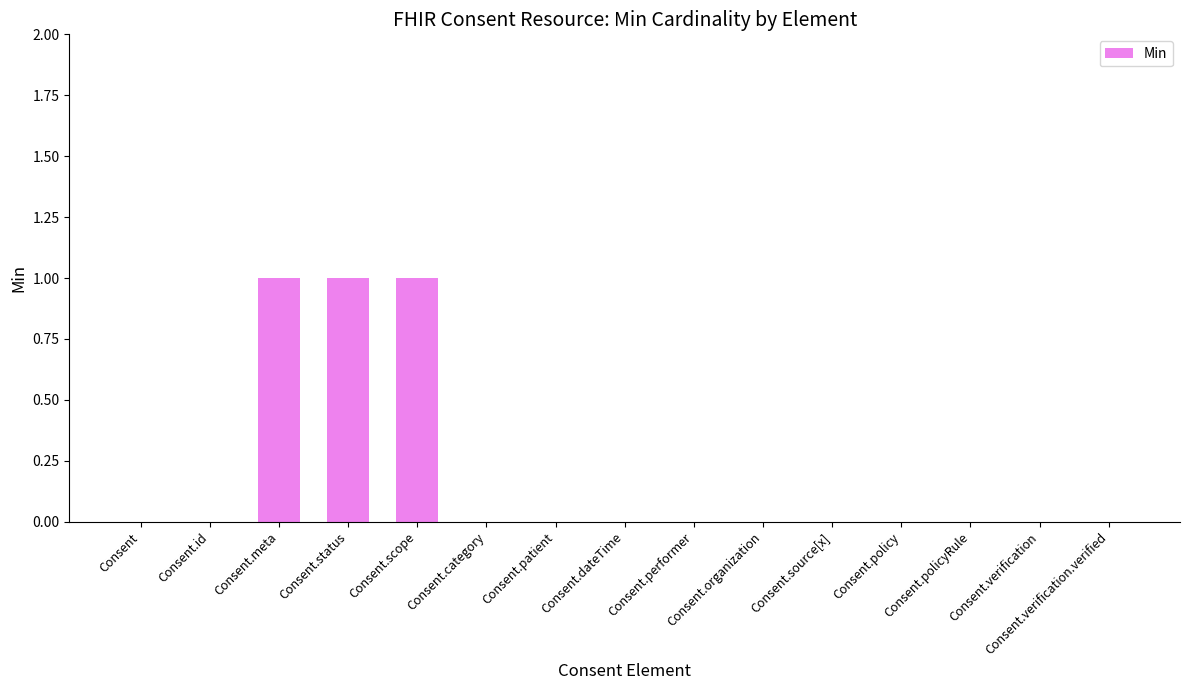

Count the number of categories in the chart.

15